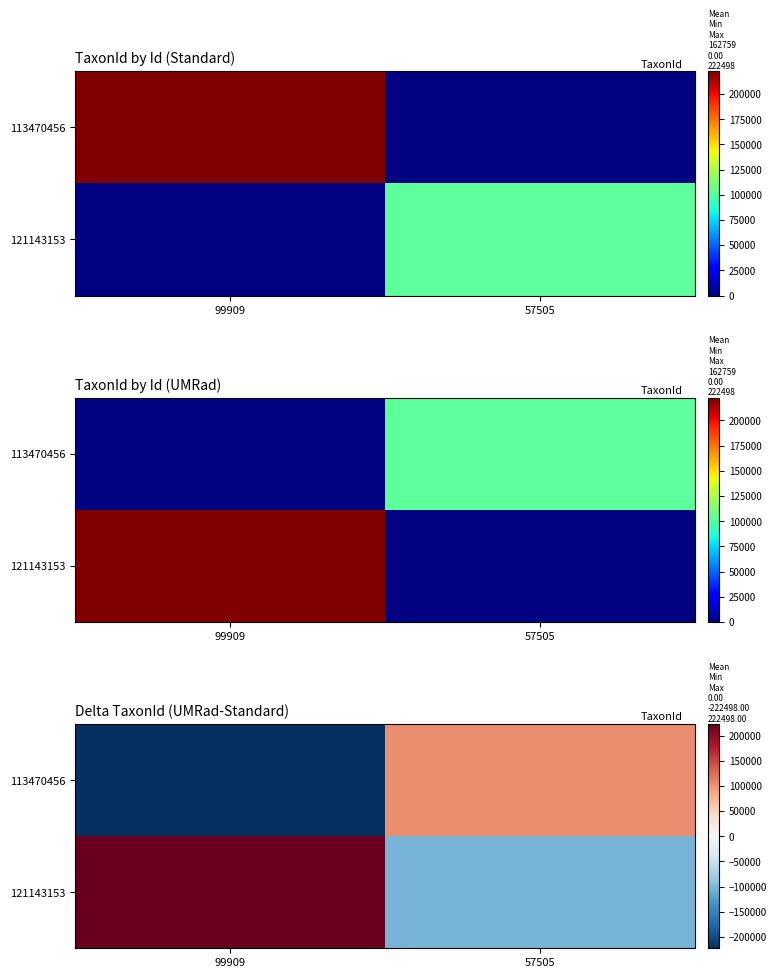

What is the smallest value displayed?

-222498